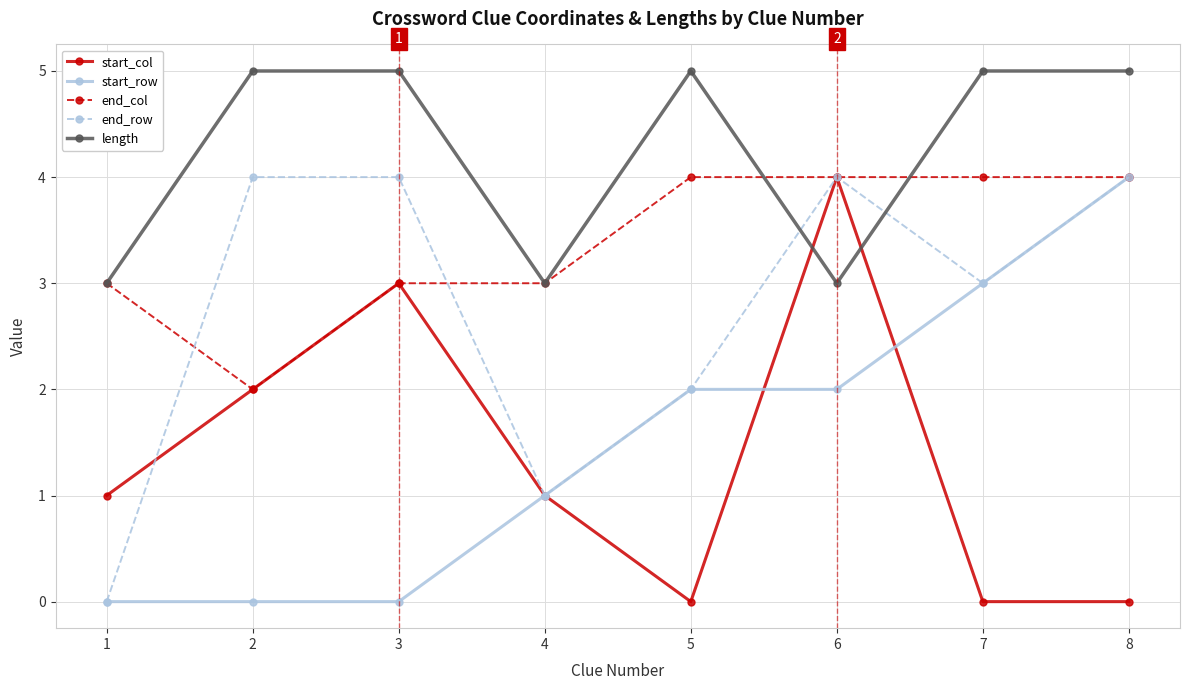

What is the average value of the start_col series?

1